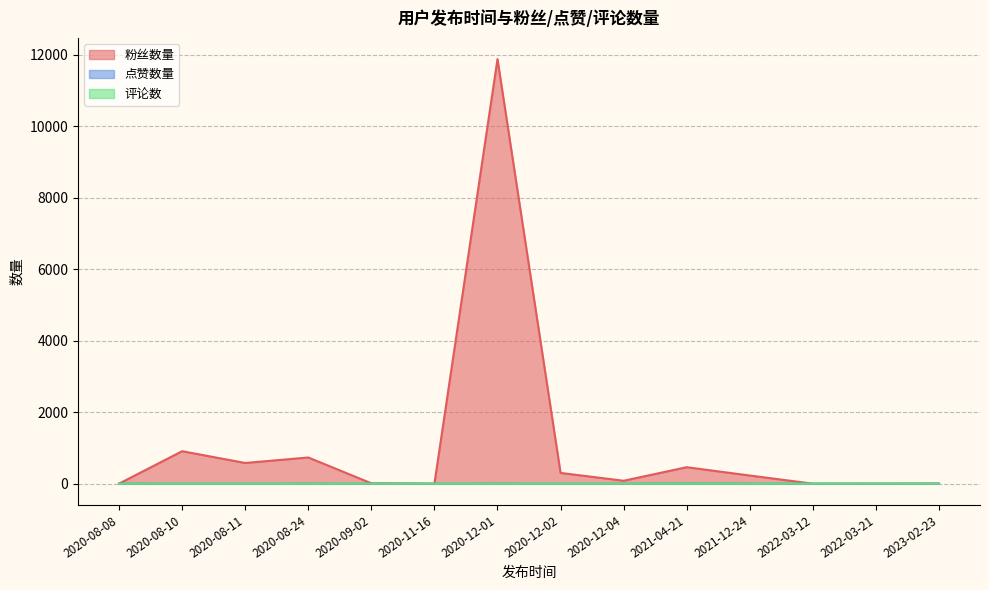

Reading right to left, extract all data points from this chart.

粉丝数量: 2023-02-23=4	2022-03-21=2	2022-03-12=1	2021-12-24=229	2021-04-21=462	2020-12-04=83	2020-12-02=302	2020-12-01=11882	2020-11-16=1	2020-09-02=12	2020-08-24=734	2020-08-11=580	2020-08-10=910	2020-08-08=2
点赞数量: 2023-02-23=0	2022-03-21=0	2022-03-12=0	2021-12-24=2	2021-04-21=7	2020-12-04=0	2020-12-02=0	2020-12-01=3	2020-11-16=0	2020-09-02=0	2020-08-24=3	2020-08-11=0	2020-08-10=0	2020-08-08=4
评论数: 2023-02-23=0	2022-03-21=0	2022-03-12=1	2021-12-24=0	2021-04-21=1	2020-12-04=0	2020-12-02=0	2020-12-01=0	2020-11-16=0	2020-09-02=0	2020-08-24=0	2020-08-11=0	2020-08-10=0	2020-08-08=1